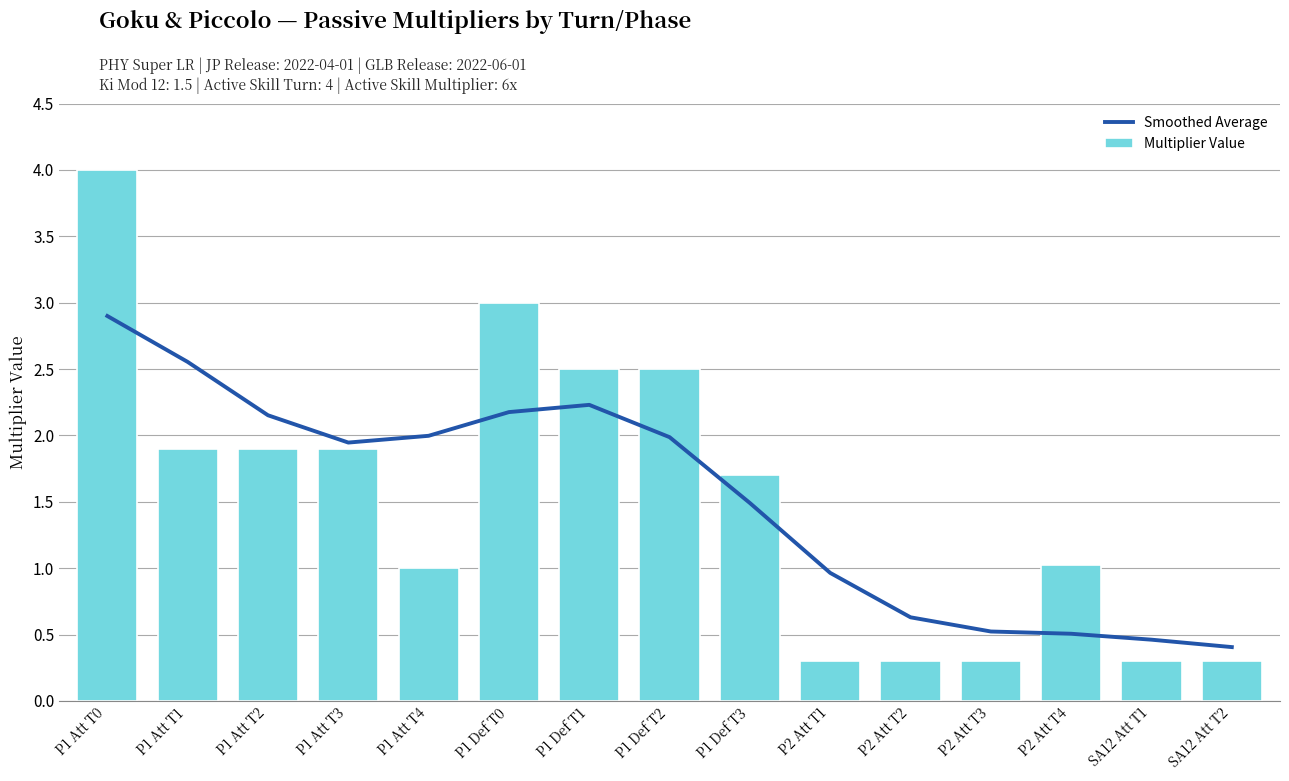

Is it true that Smoothed Average equals 0.1 at P2 Att T4?

False